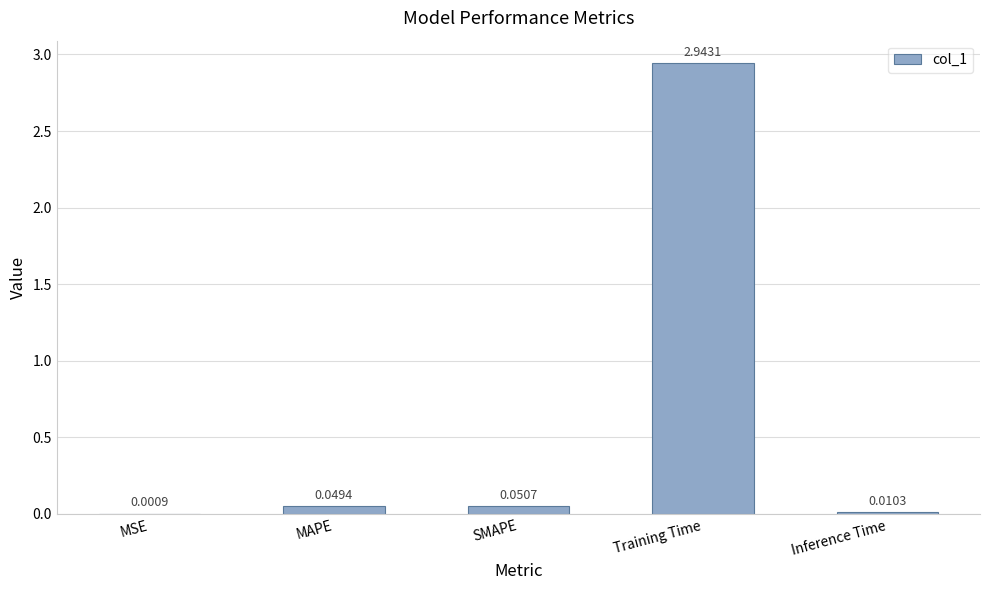

Which label corresponds to the largest value in the chart?

Training Time